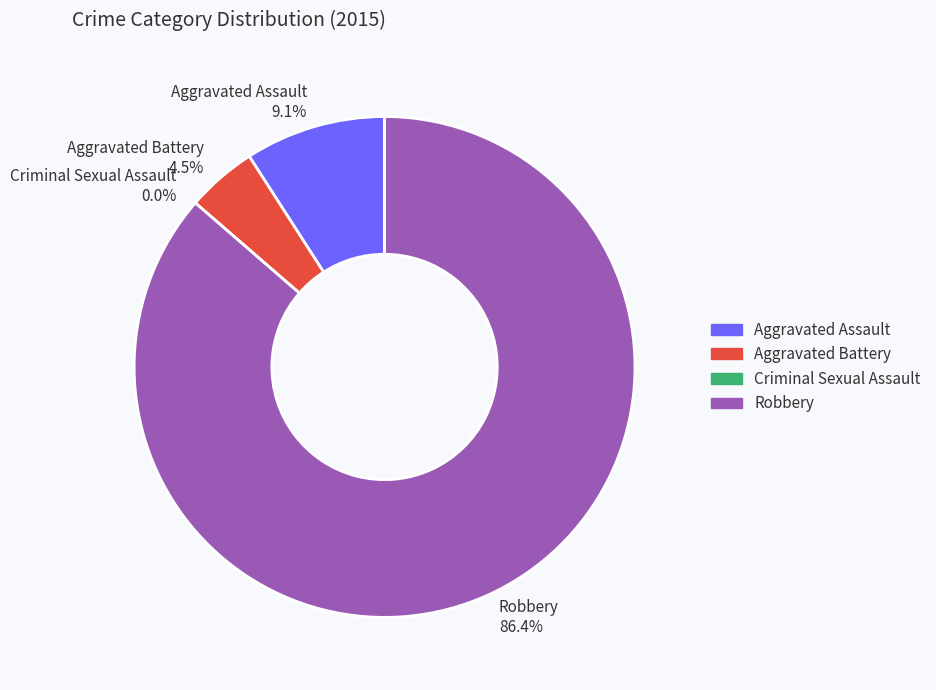

Which slice is the largest?

Robbery